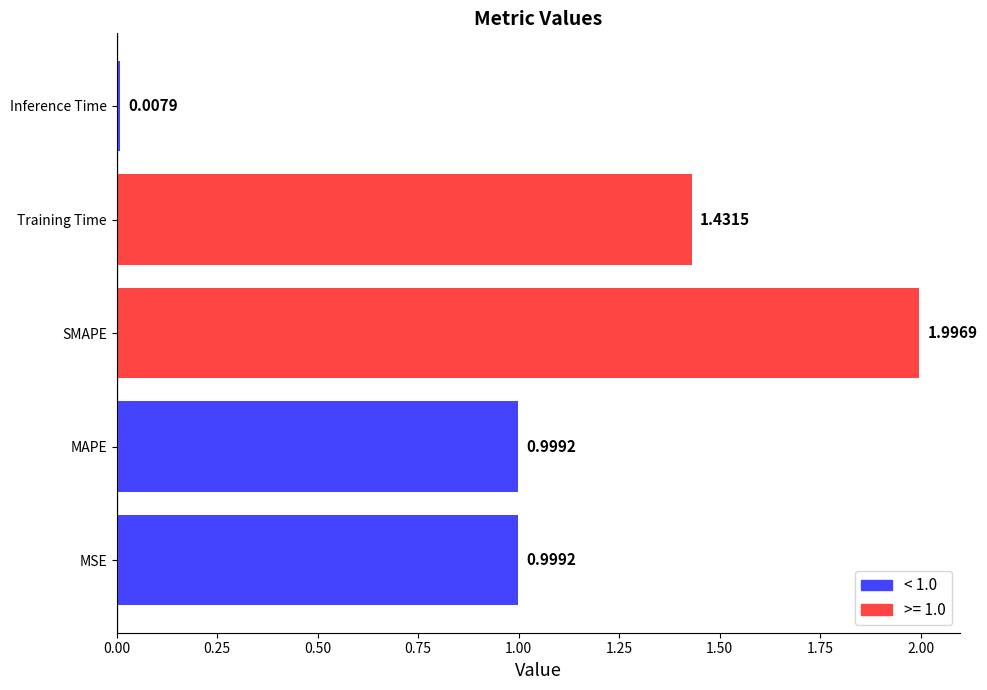

Count the number of categories in the chart.

5